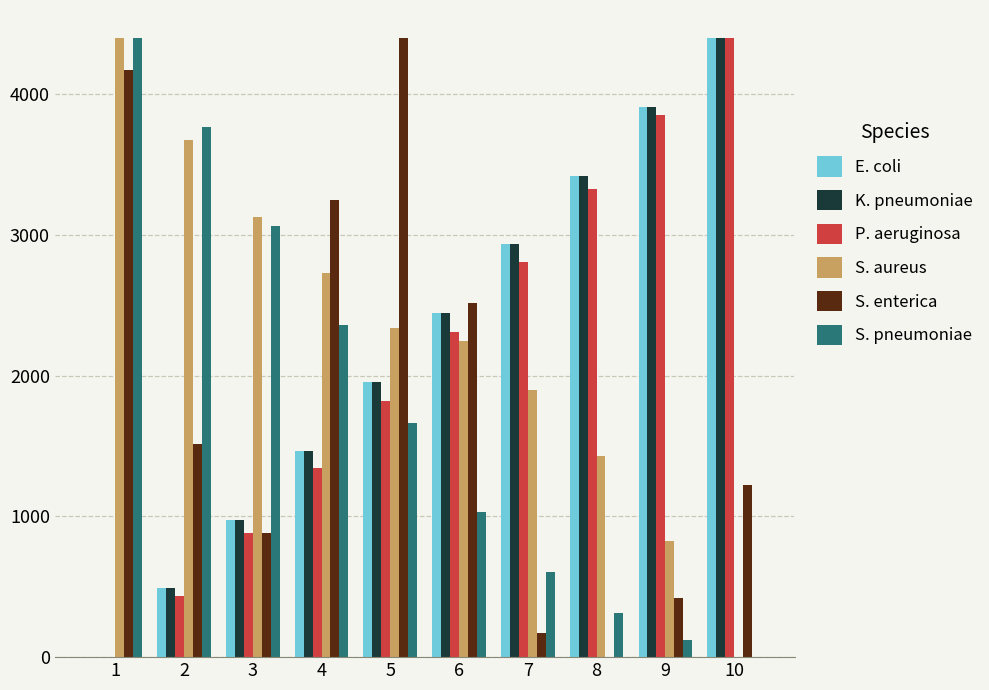

What is the total value across all series at 1?

12975.1